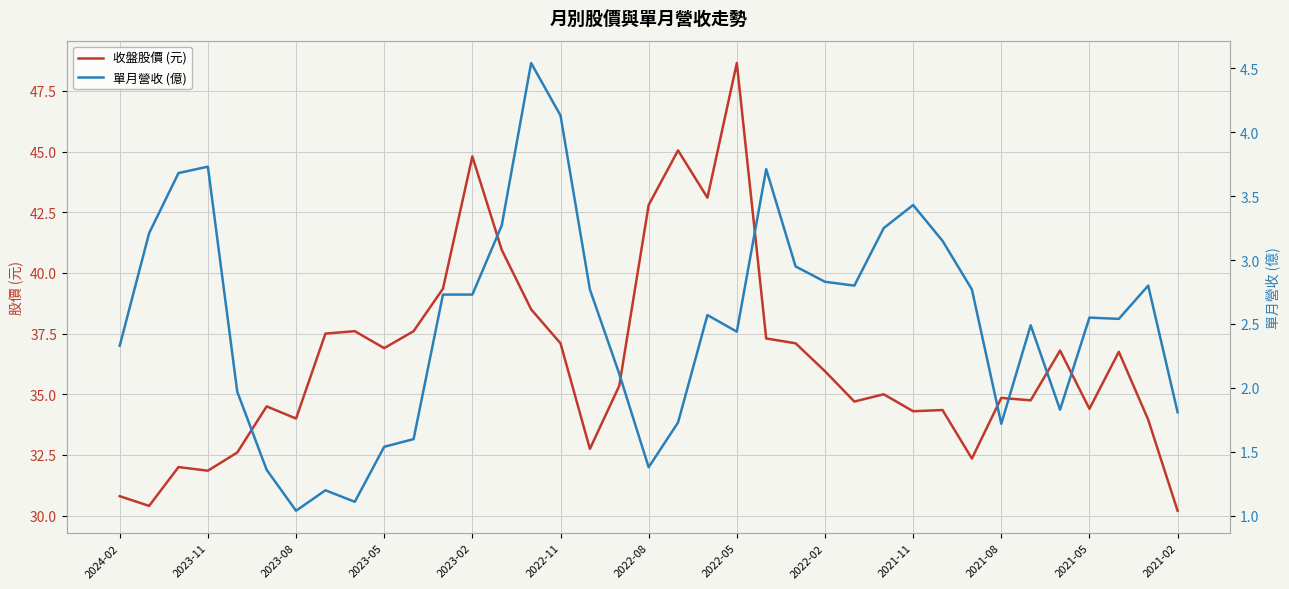

Rank the series by their maximum value, from lowest to highest.

單月營收 (億), 收盤股價 (元)